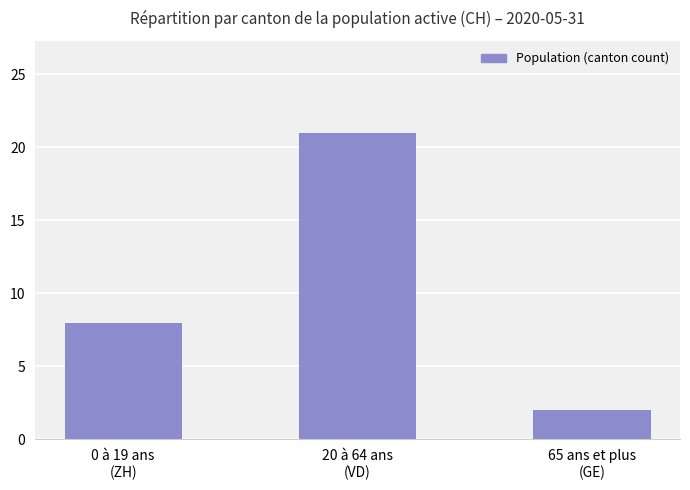

What is the smallest value displayed?

2